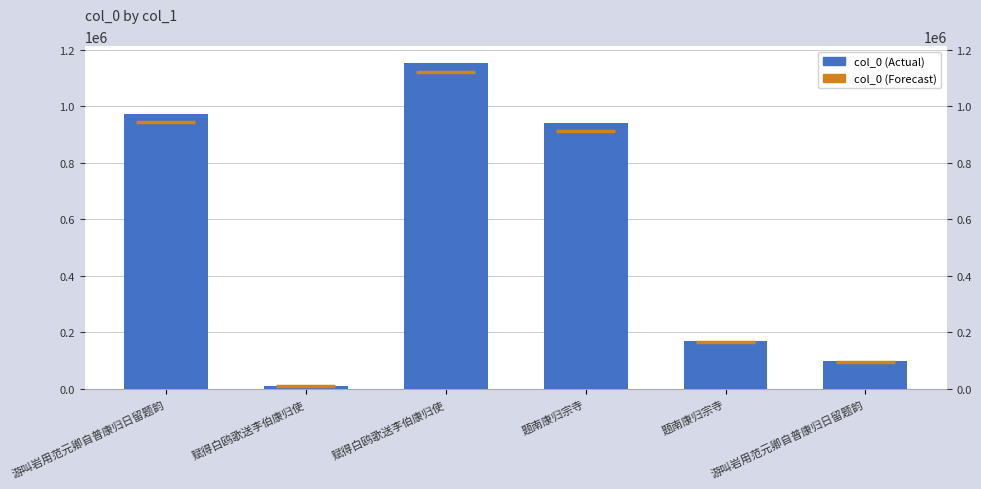

Between 题南康归宗寺 and 题南康归宗寺, which is larger?

题南康归宗寺